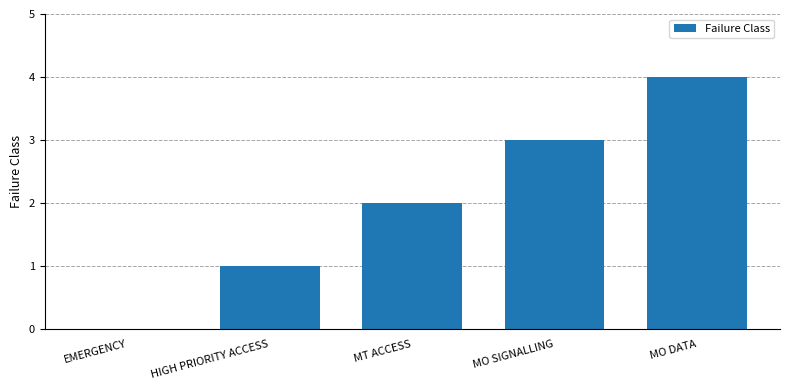

Count the values in the range 1 to 3.

3